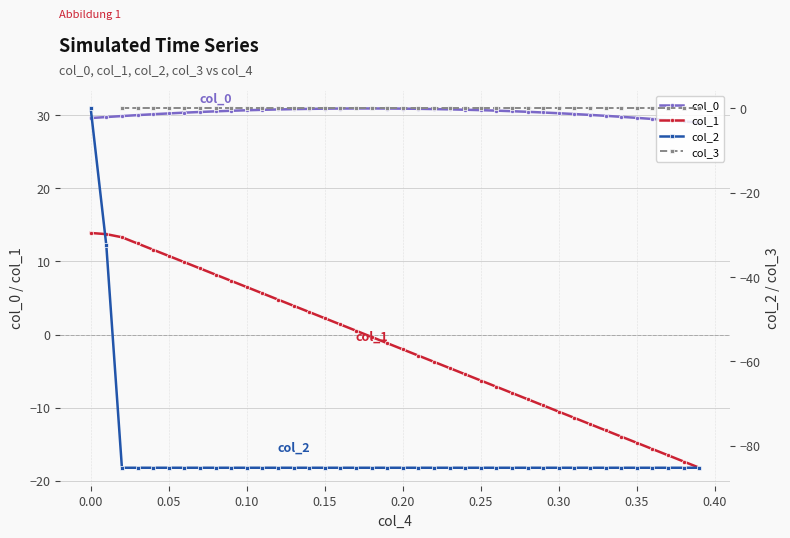

True or false: col_0 and col_1 intersect in this chart.

False